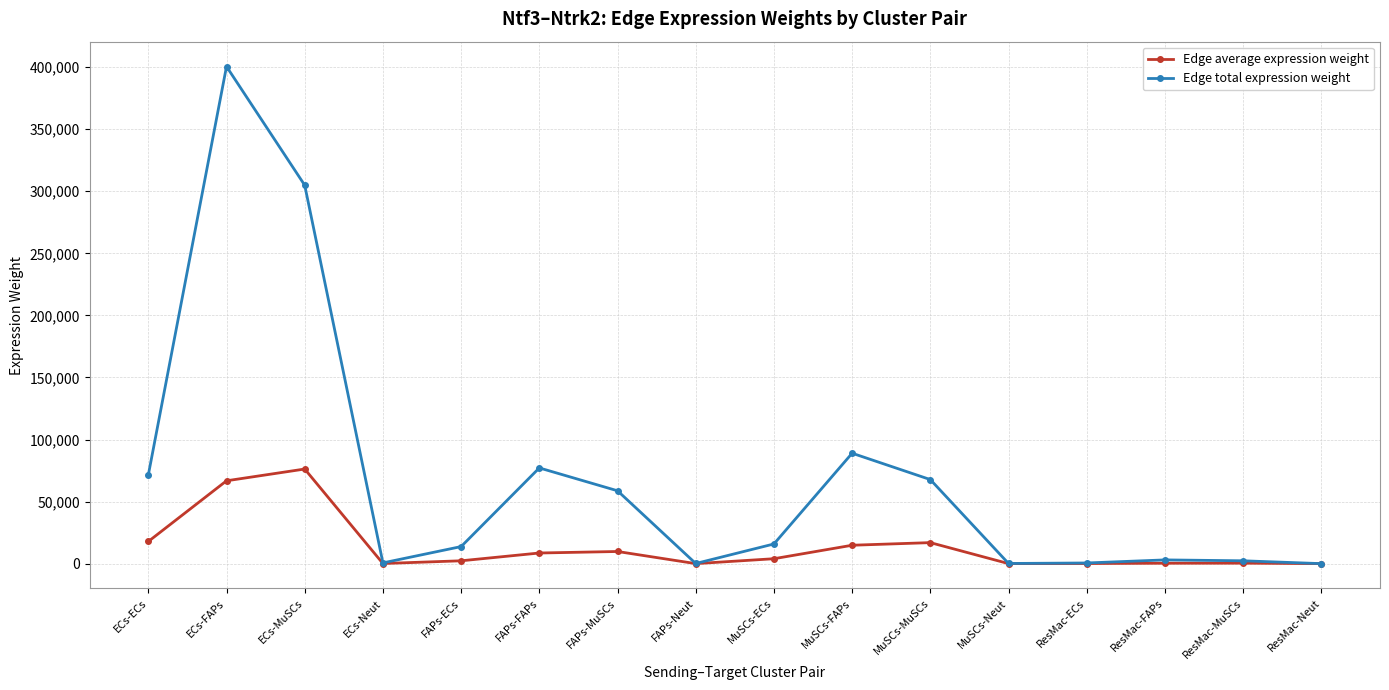

The Edge total expression weight series shows 67719.2 at MuSCs-MuSCs. True or false?

True